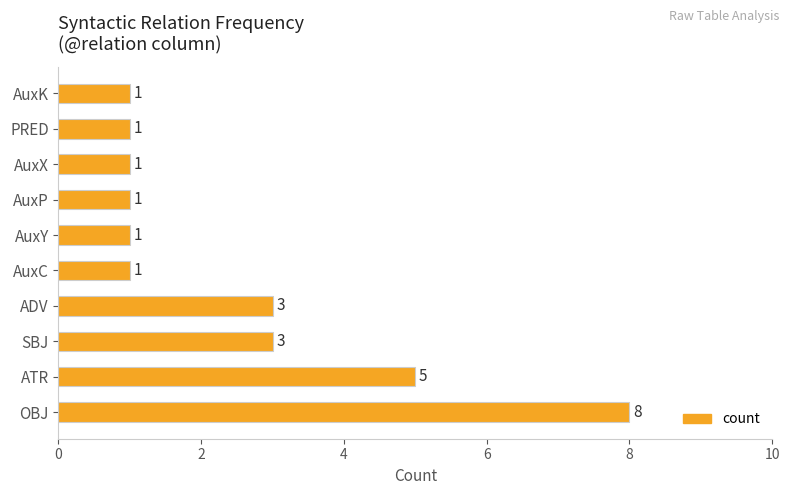

The chart shows a value of 1 at AuxX. True or false?

True